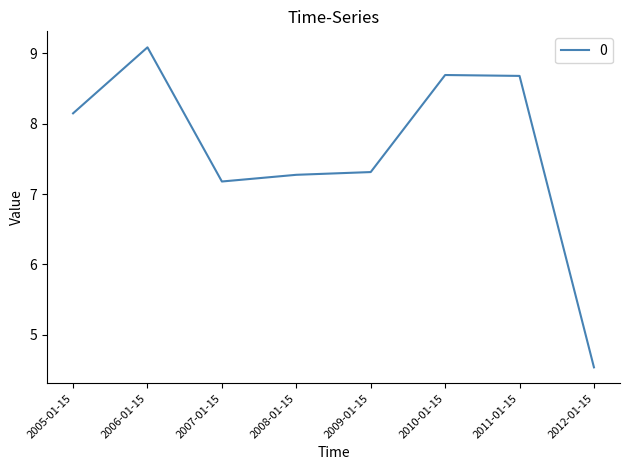

True or false: the data shows 8.7 at 2010-01-15.

True